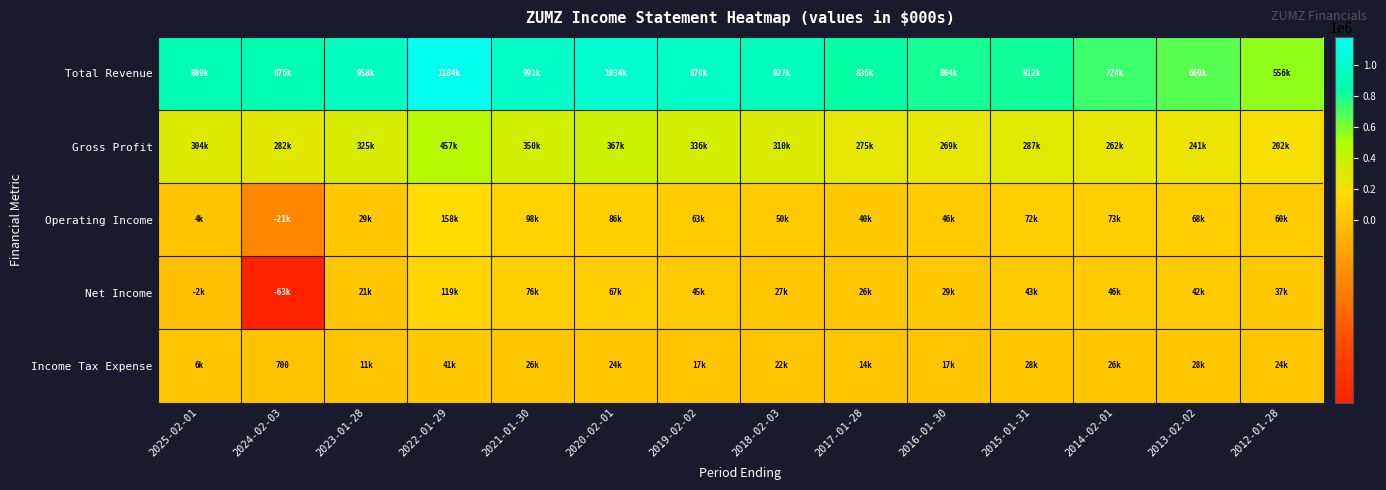

What is the sum of all Net Income values?

514500